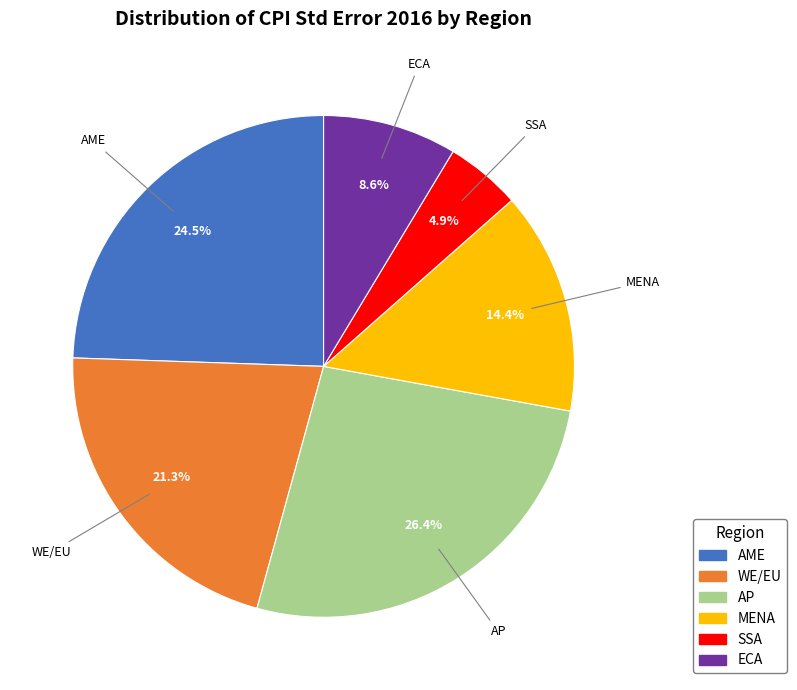

What is the ratio of the value at MENA to the value at AP?

0.5